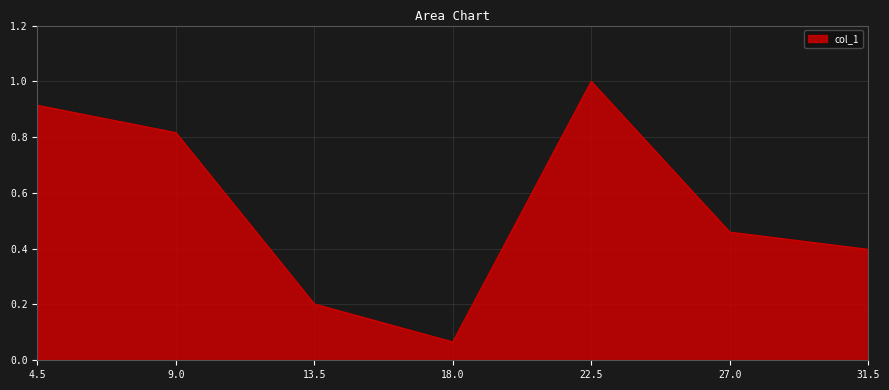

What is the maximum value shown in the chart?

1.0